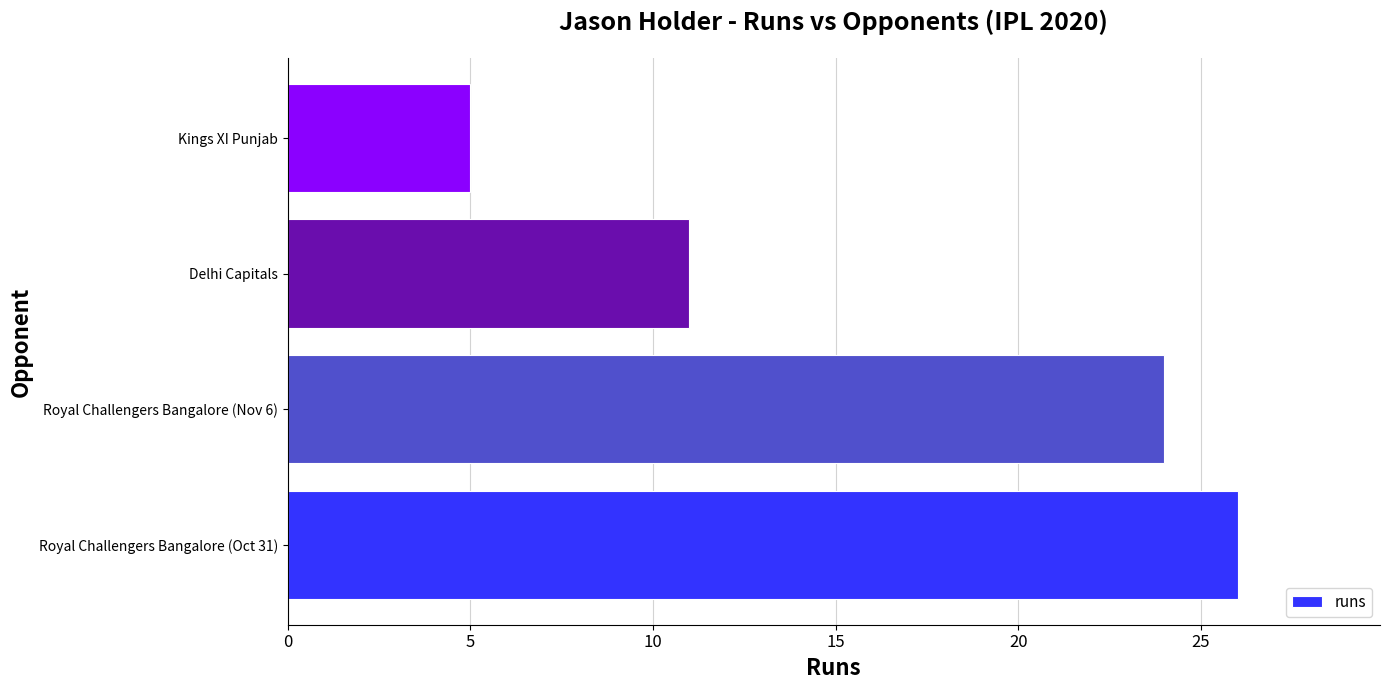

Reading bottom to top, what are all the values shown in this chart?

26	24	11	5